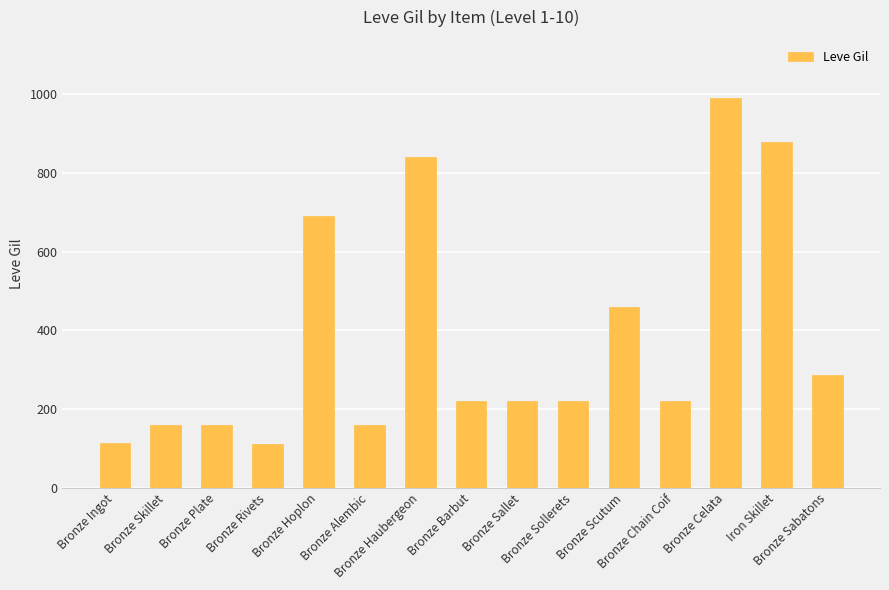

At which label is the value closest to 551?

Bronze Scutum